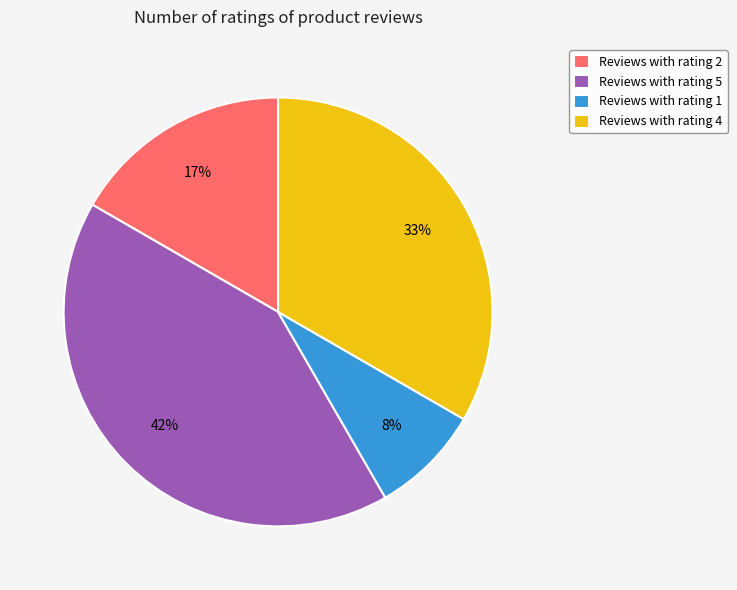

Does any single category account for the majority?

No